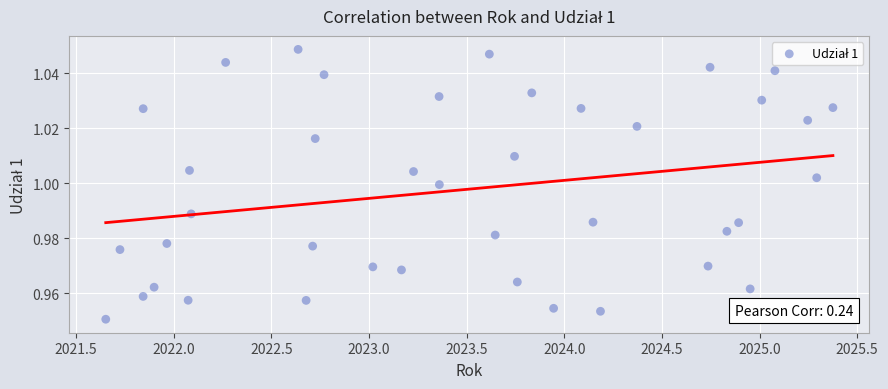

What is the range of X values (max minus min)?

3.7